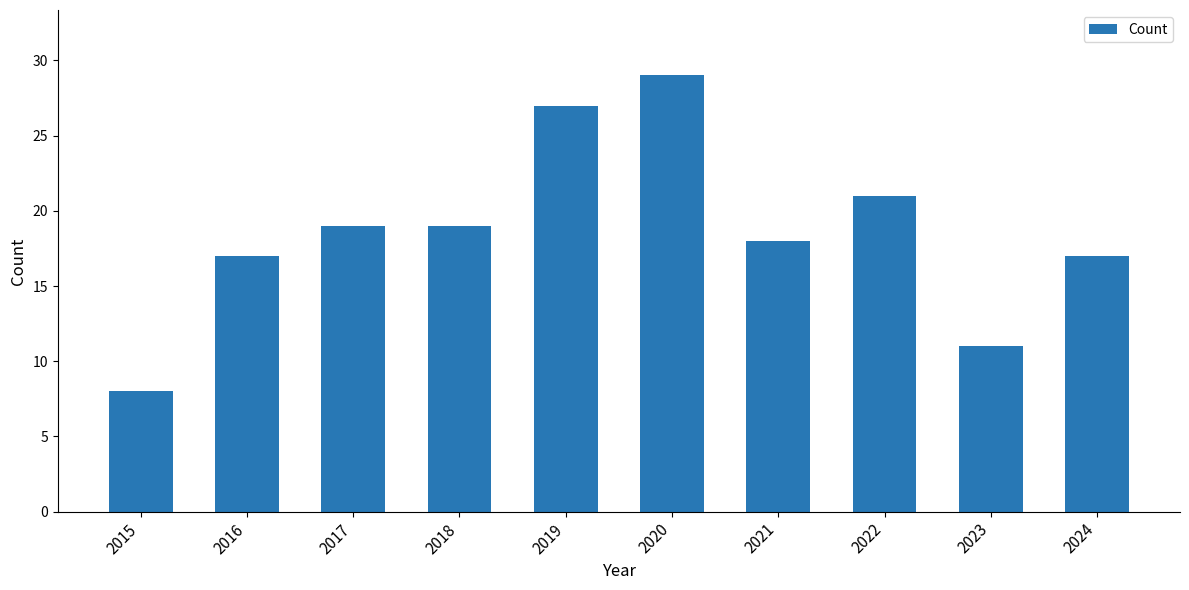

The value at 2015 is 13. True or false?

False